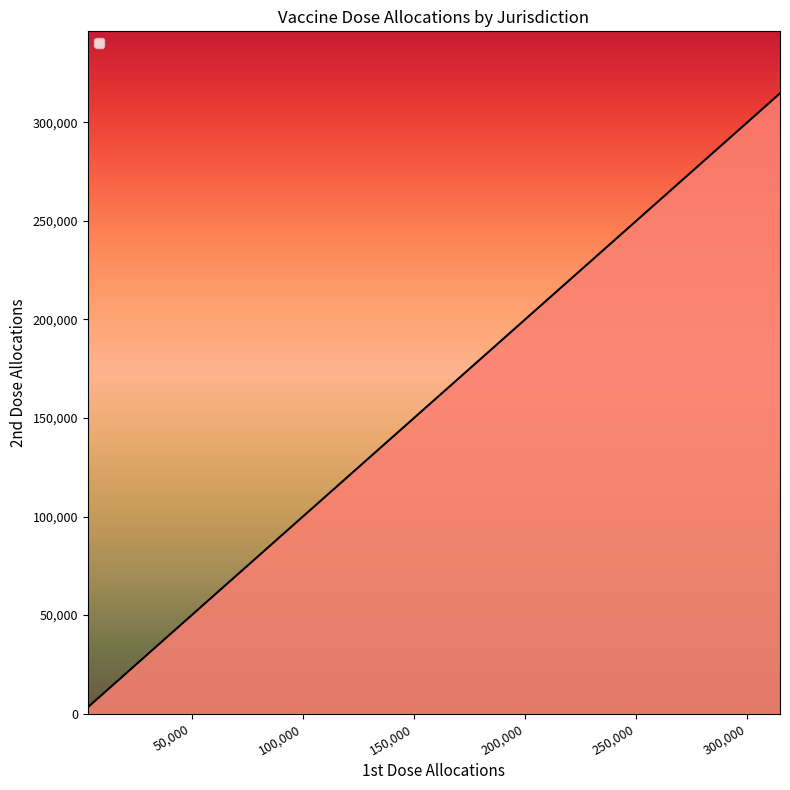

Between New Jersey and Pennsylvania, which series saw the biggest shift?

_1st_dose_allocations